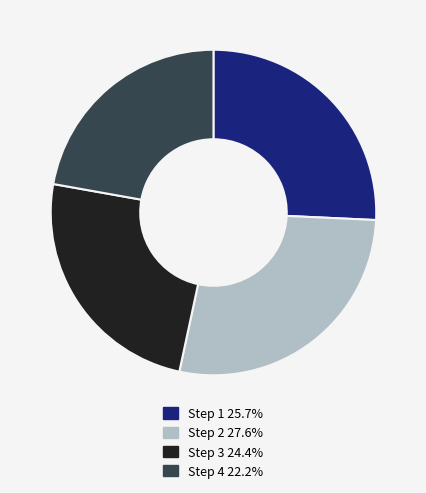

Which category has the smallest portion of the pie?

Step 4